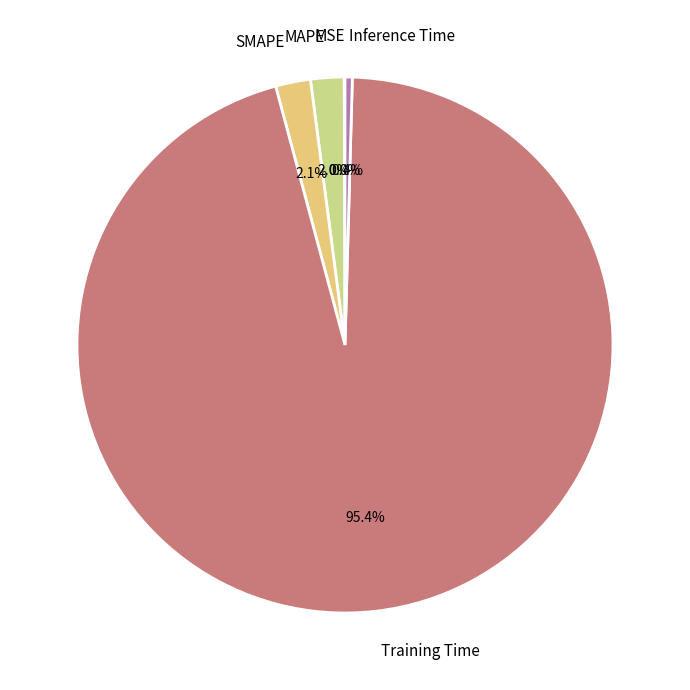

Does Training Time represent more than half of the total?

Yes